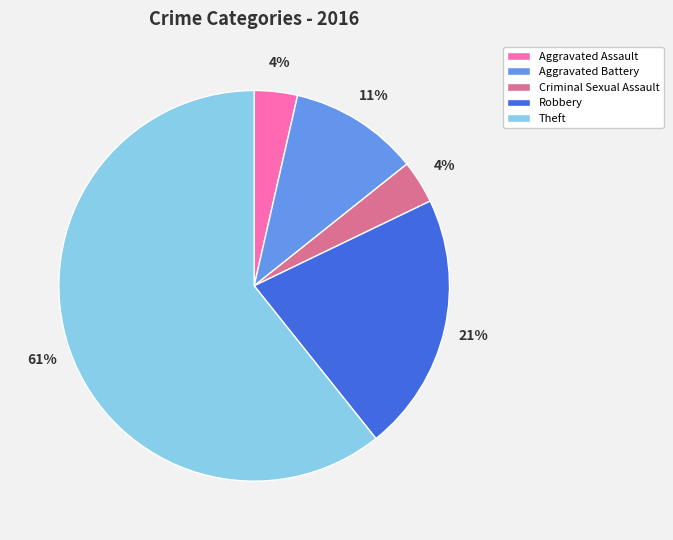

To the nearest percent, what is the average slice percentage?

20%